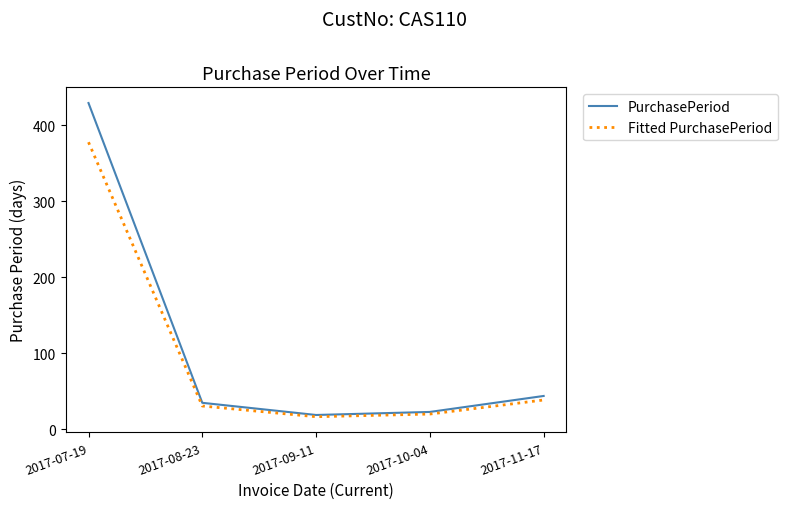

What are all the series names shown in the legend?

PurchasePeriod, Fitted PurchasePeriod